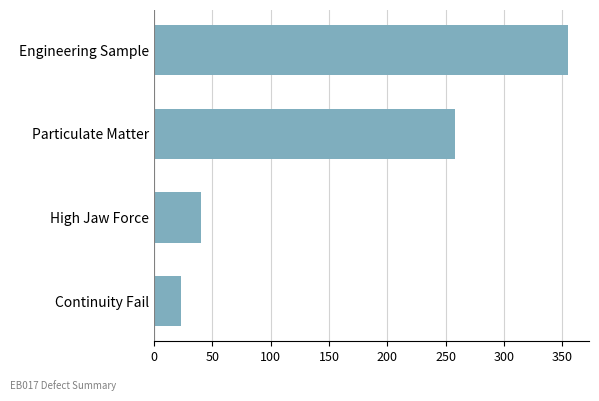

What is the smallest value displayed?

23